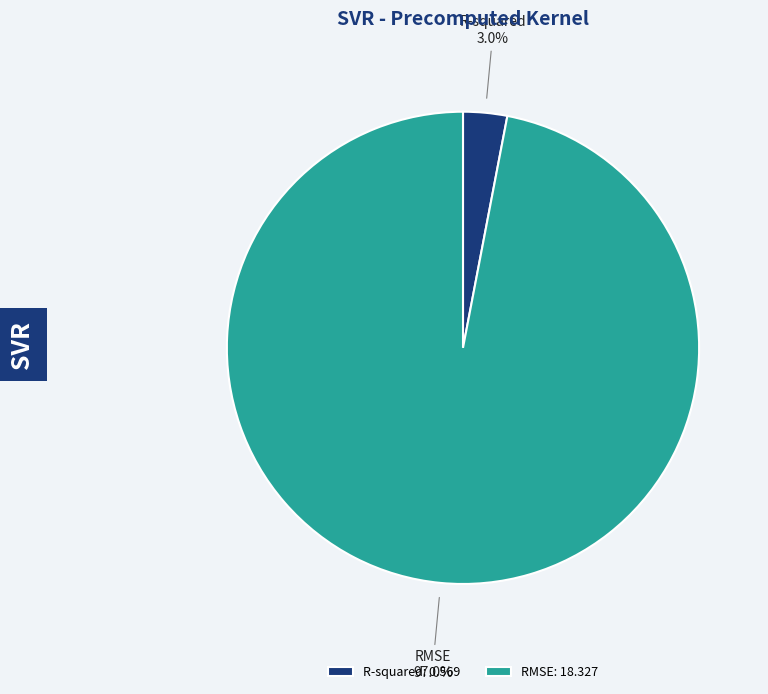

How many slices are in this pie chart?

2